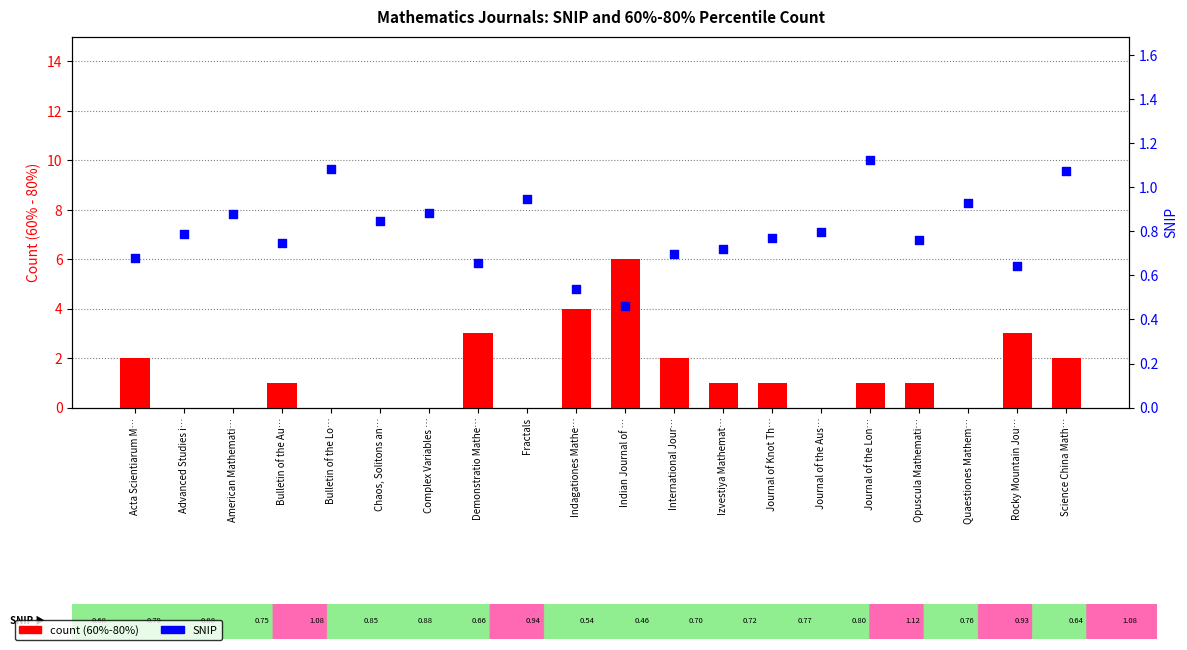

Which series has the largest total across all categories?

count (60%-80%)